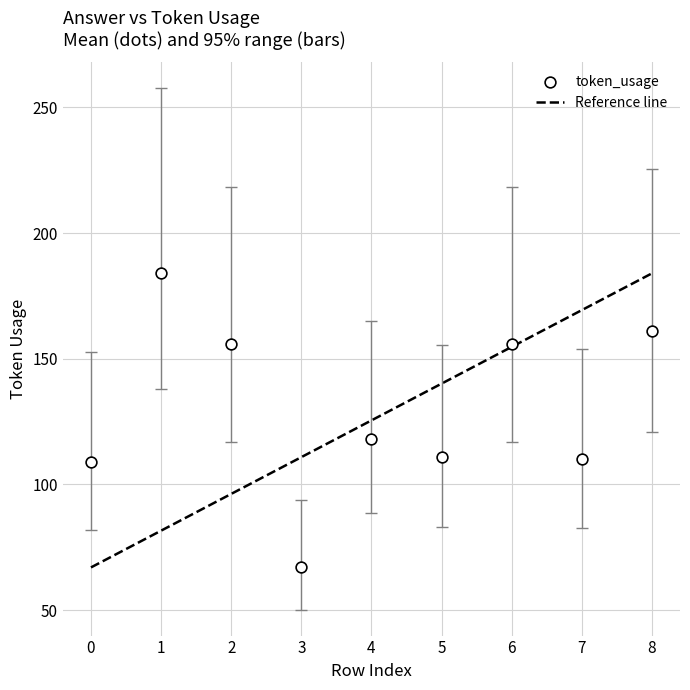

What is the average Y value?

130